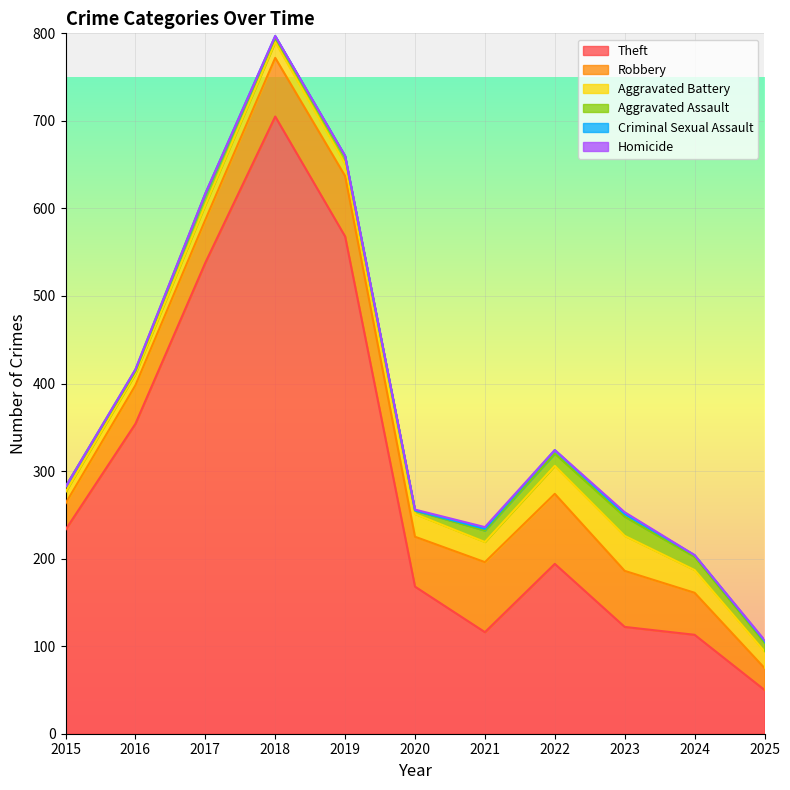

At which label is Homicide closest to 1?

2020